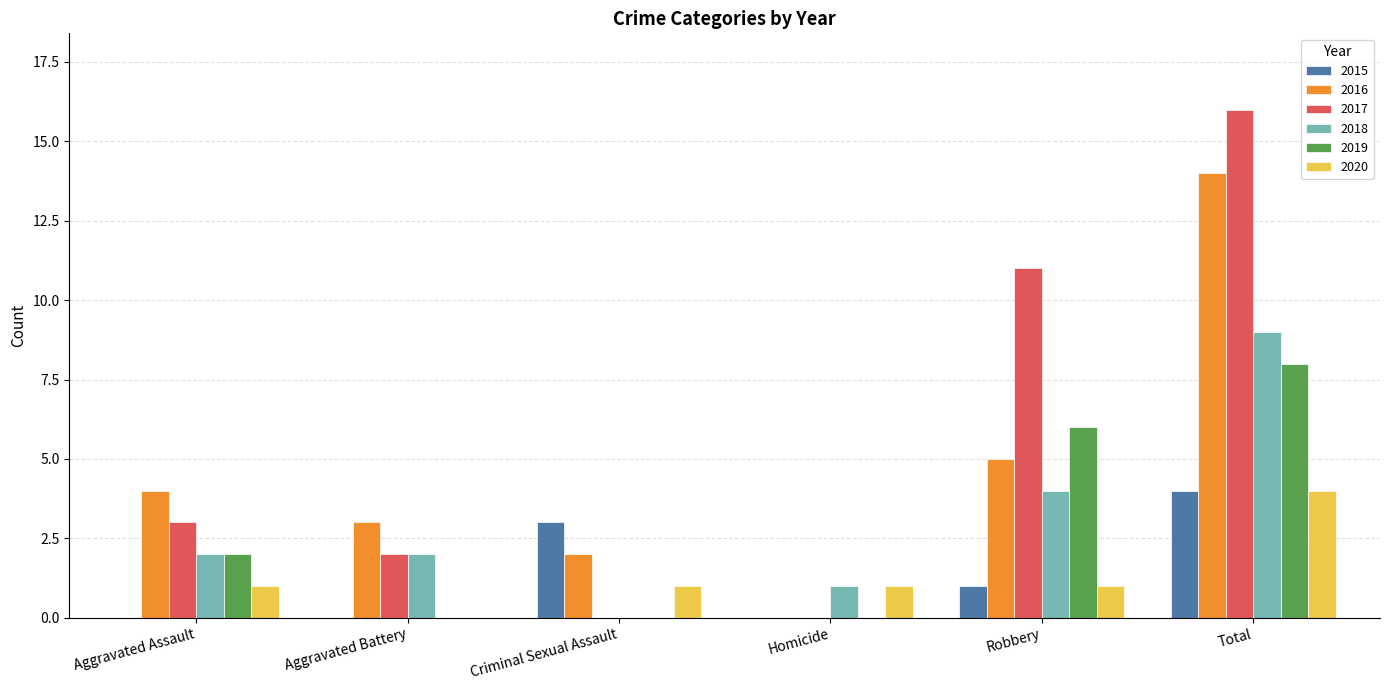

What is the spread (max minus min) of values at Criminal Sexual Assault?

3